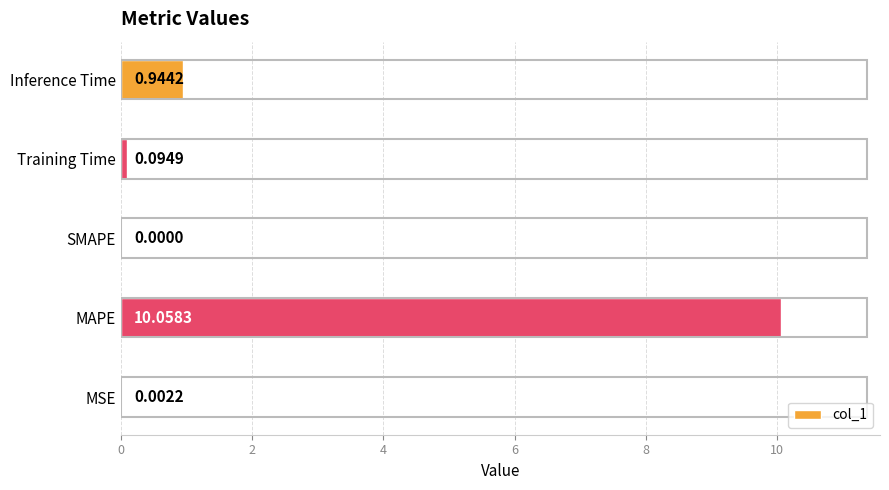

How many data points are above 0?

4